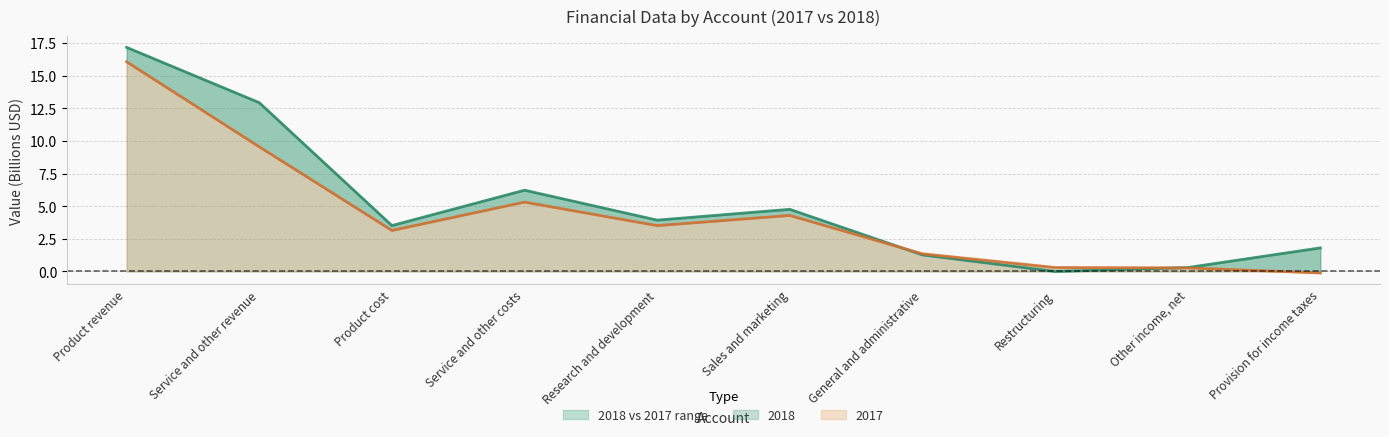

Between which two adjacent categories do 2017 and 2018 first intersect?

Sales and marketing and General and administrative